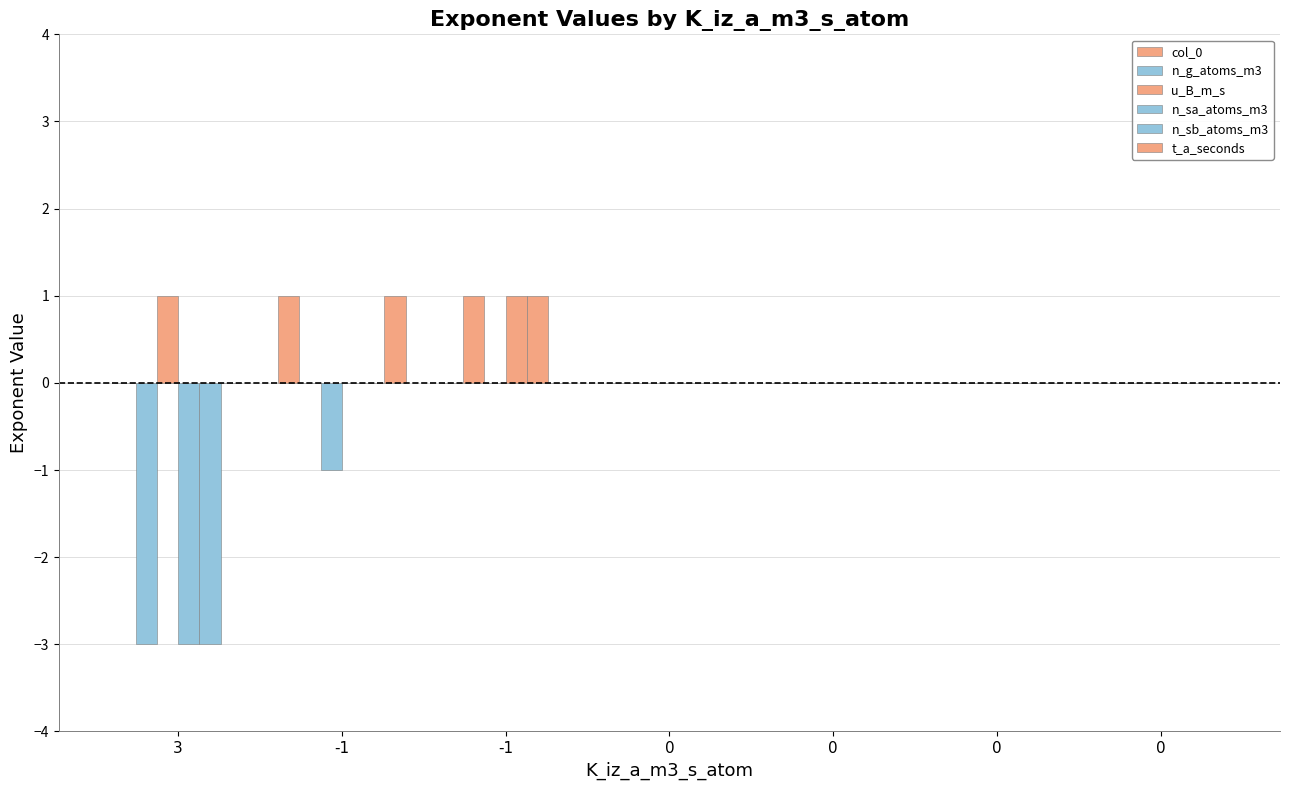

At which category is the sum across all series the highest?

-1